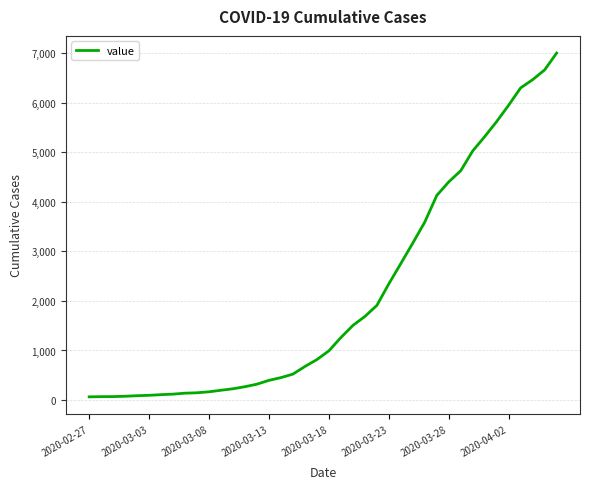

How many lines are shown in the chart?

1